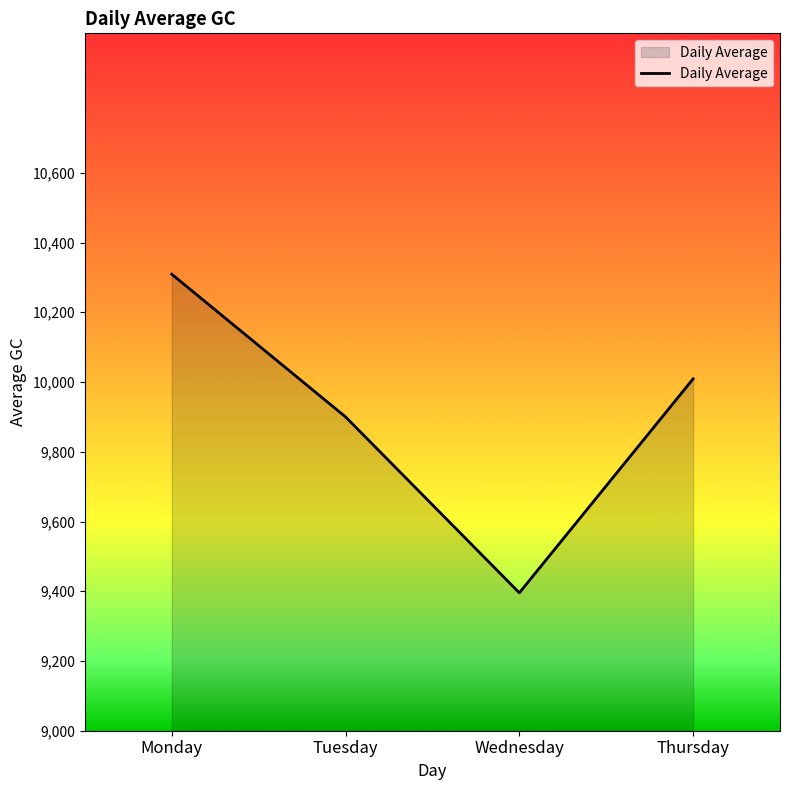

At which label is the value closest to 9852?

Tuesday